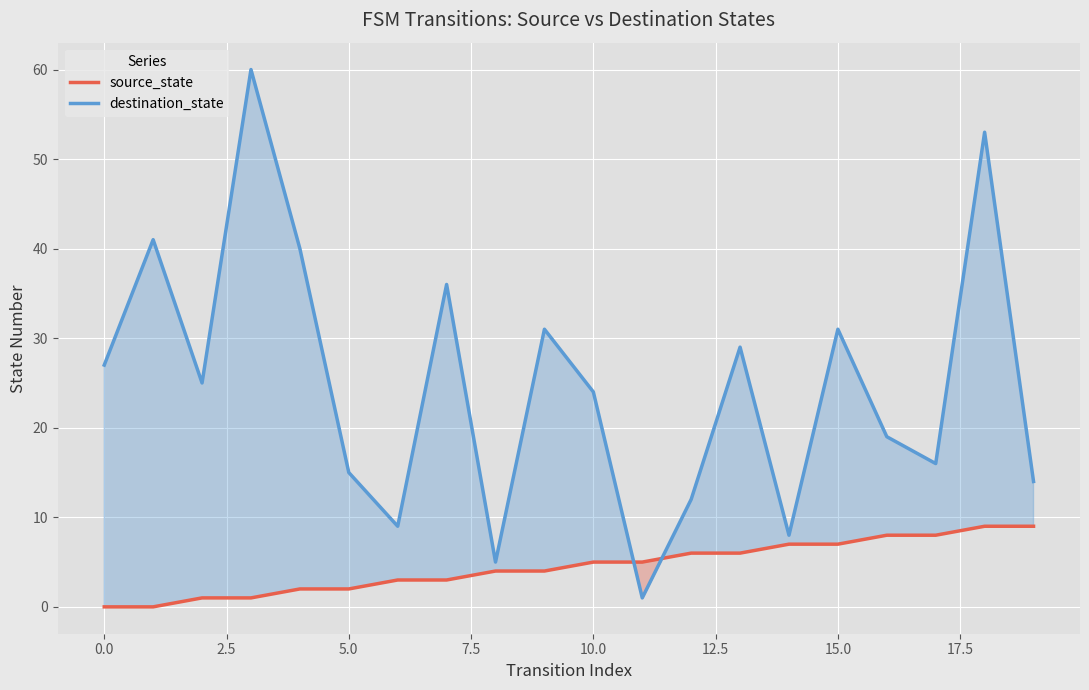

Which series has the largest range (max minus min)?

destination_state